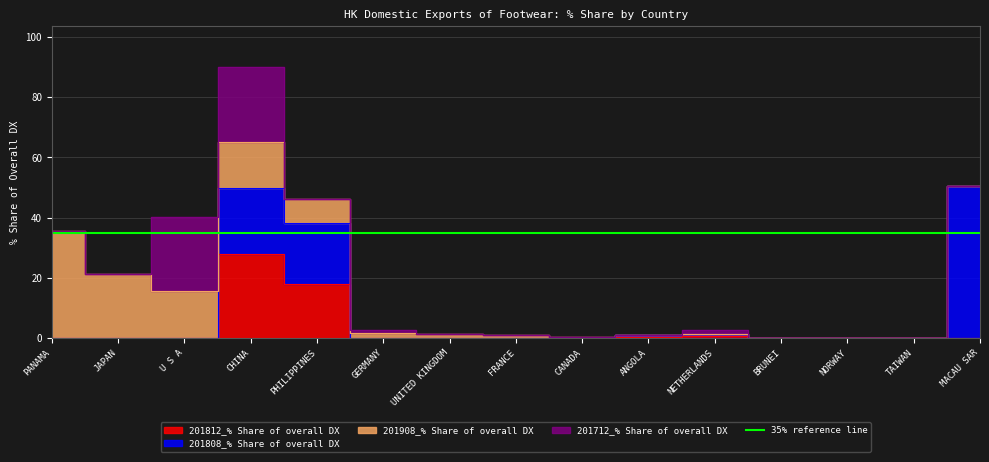

Reading left to right, transcribe all the data shown in this chart.

201812_% Share of overall DX: PANAMA=0.0	JAPAN=0.0	U S A=0.0	CHINA=28.0	PHILIPPINES=17.9	GERMANY=0.0	UNITED KINGDOM=0.0	FRANCE=0.0	CANADA=0.0	ANGOLA=0.5	NETHERLANDS=0.6	BRUNEI=0.0	NORWAY=0.0	TAIWAN=0.0	MACAU SAR=0.0
201808_% Share of overall DX: PANAMA=0.0	JAPAN=0.0	U S A=0.0	CHINA=21.8	PHILIPPINES=20.4	GERMANY=0.0	UNITED KINGDOM=0.0	FRANCE=0.0	CANADA=0.0	ANGOLA=0.4	NETHERLANDS=0.7	BRUNEI=0.0	NORWAY=0.0	TAIWAN=0.0	MACAU SAR=50.6
201908_% Share of overall DX: PANAMA=35.6	JAPAN=21.2	U S A=15.5	CHINA=15.4	PHILIPPINES=7.7	GERMANY=1.5	UNITED KINGDOM=1.2	FRANCE=1.1	CANADA=0.3	ANGOLA=0.2	NETHERLANDS=0.2	BRUNEI=0.1	NORWAY=0.0	TAIWAN=0.0	MACAU SAR=0.0
201712_% Share of overall DX: PANAMA=0.0	JAPAN=0.0	U S A=24.8	CHINA=24.9	PHILIPPINES=0.0	GERMANY=1.1	UNITED KINGDOM=0.0	FRANCE=0.0	CANADA=0.0	ANGOLA=0.0	NETHERLANDS=1.3	BRUNEI=0.0	NORWAY=0.0	TAIWAN=0.0	MACAU SAR=0.0